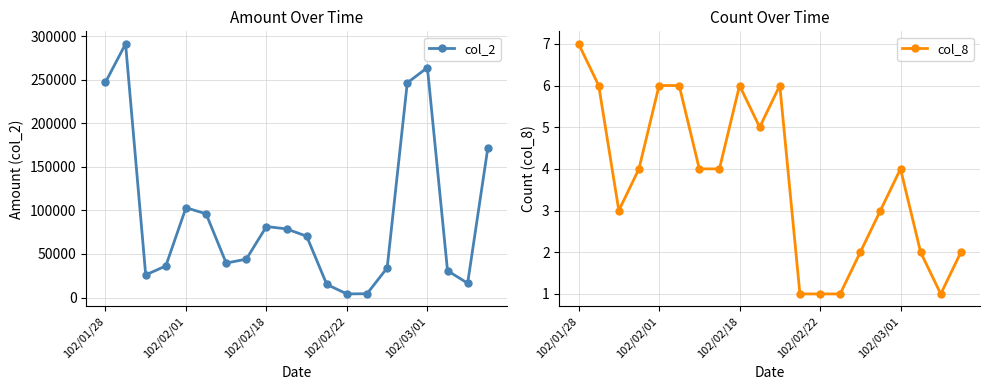

How many interior local peaks does the col_2 series have?

4